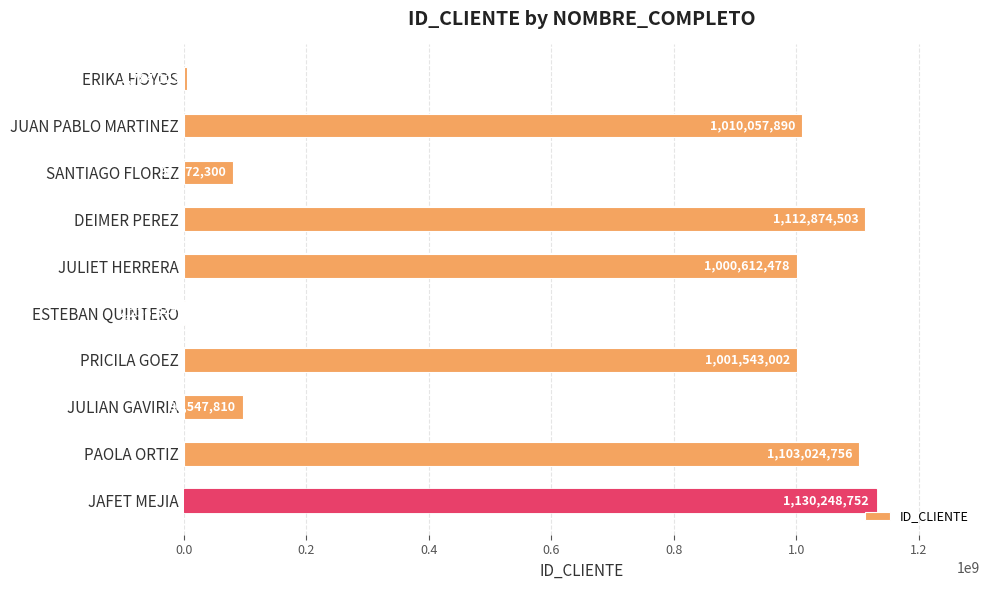

What is the ratio of the value at DEIMER PEREZ to the value at PAOLA ORTIZ?

1.0